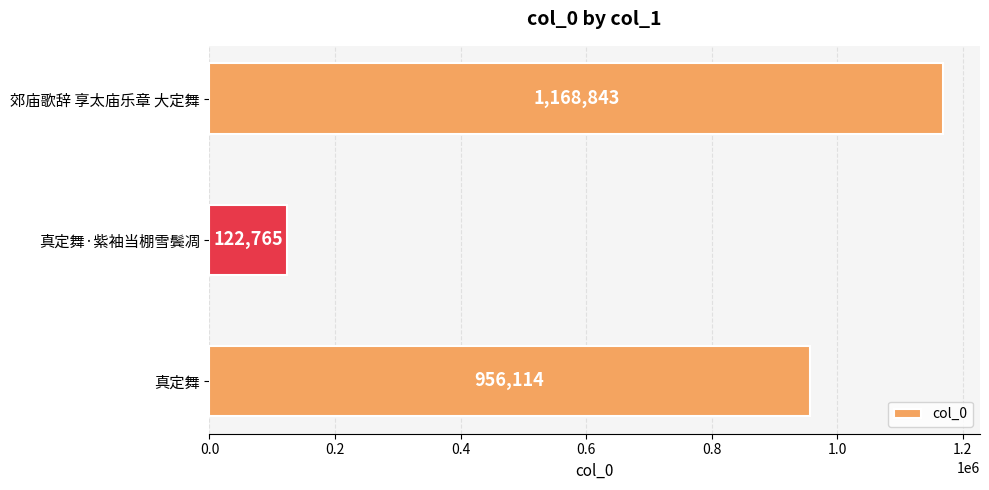

What is the ratio of the value at 真定舞 to the value at 真定舞·紫袖当棚雪鬓凋?

7.8